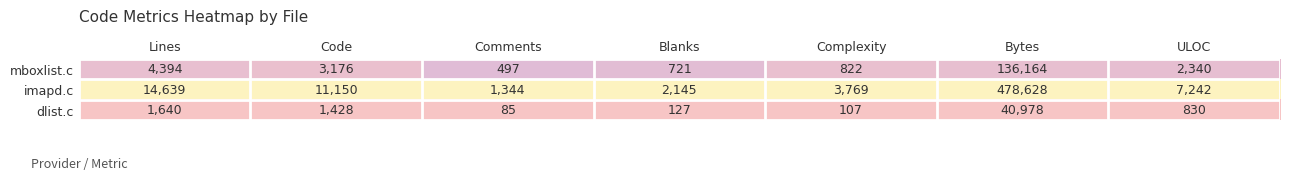

Which series has the largest total across all categories?

imapd.c